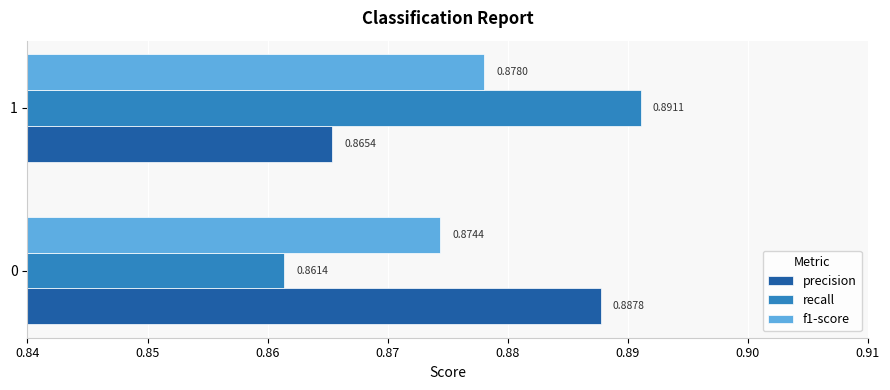

Between 0 and 1, which series saw the biggest shift?

recall